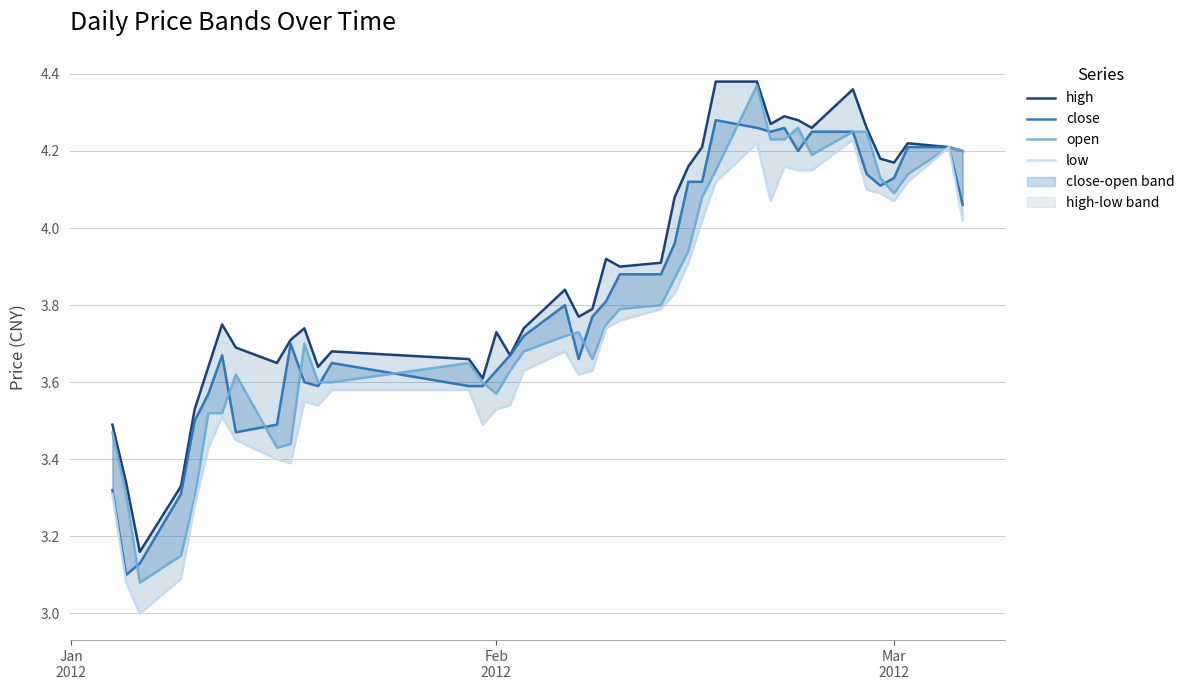

True or false: open has a value of 1.6 at 27.

False